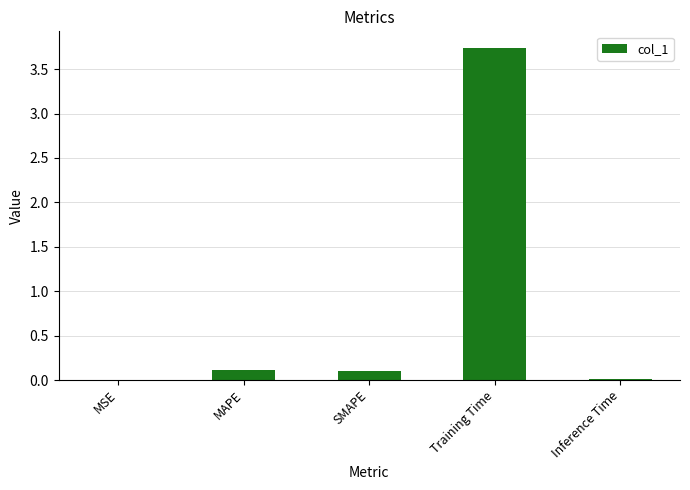

At which category does the chart reach its peak across all series?

Training Time